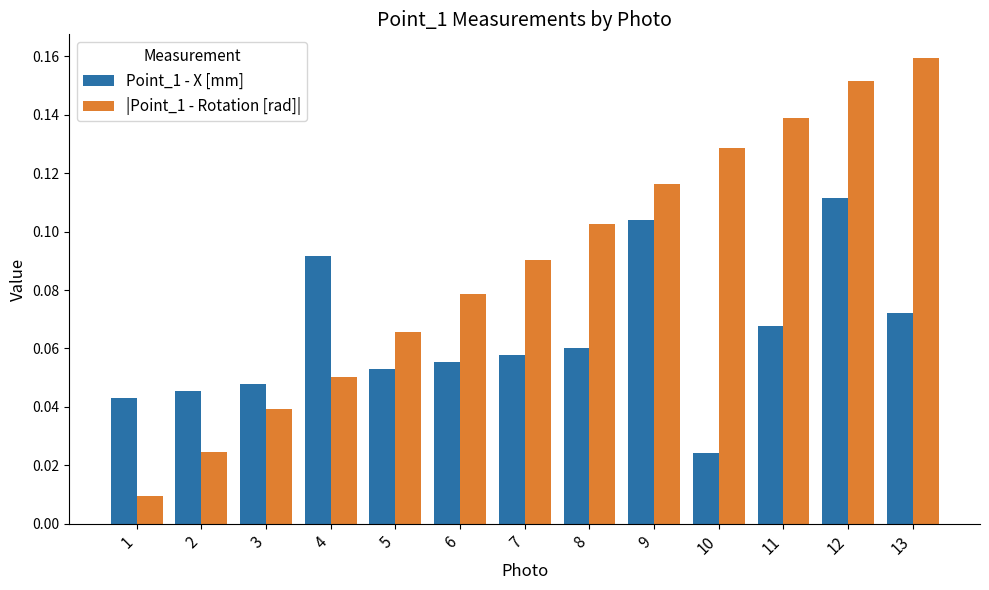

Is it true that Point_1 - X [mm] equals 0.0 at 12?

False